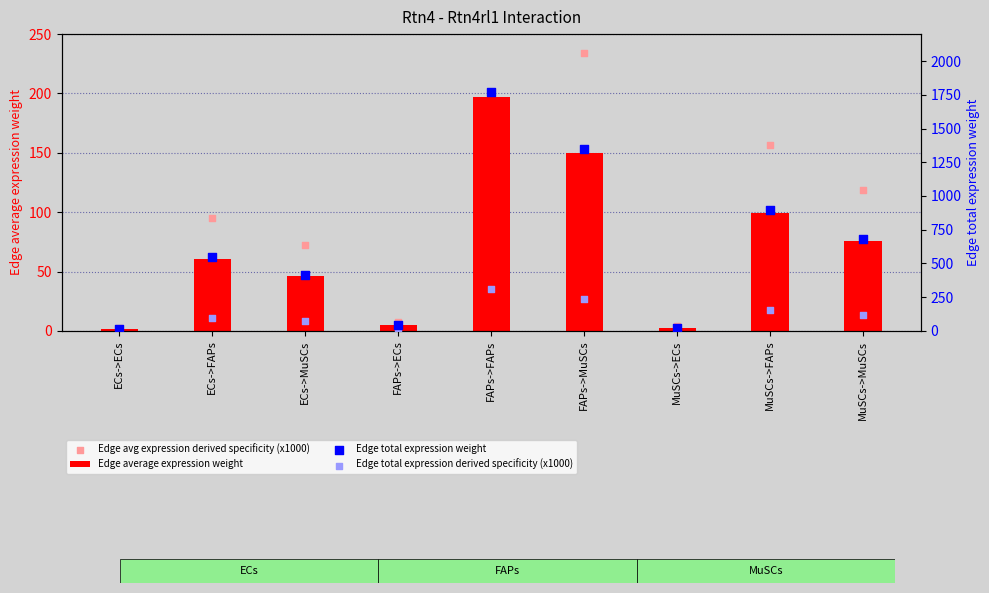

Which series reaches the maximum Y coordinate?

Edge total expression weight